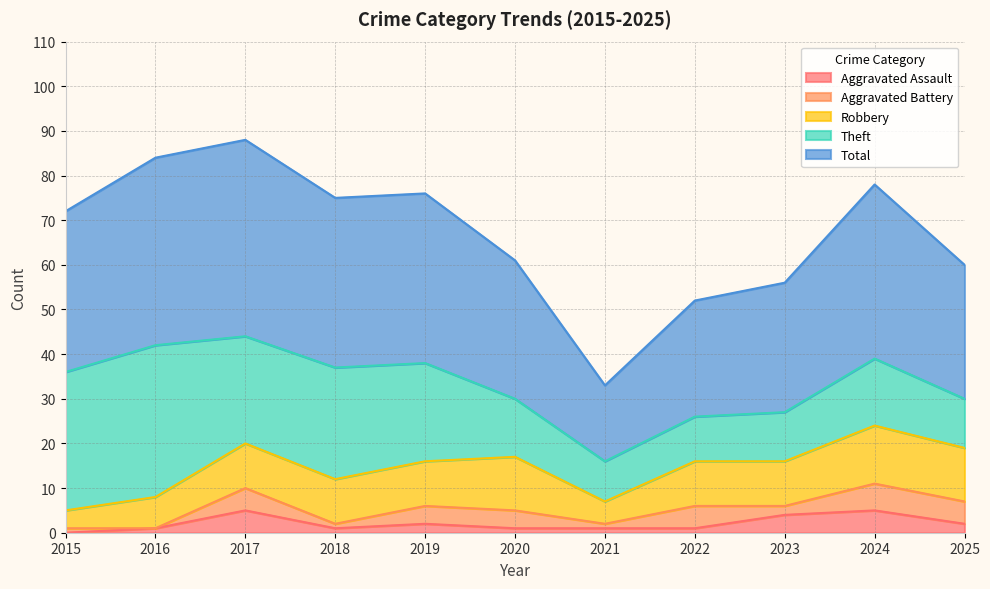

Does the chart display data point markers on the line(s)?

No